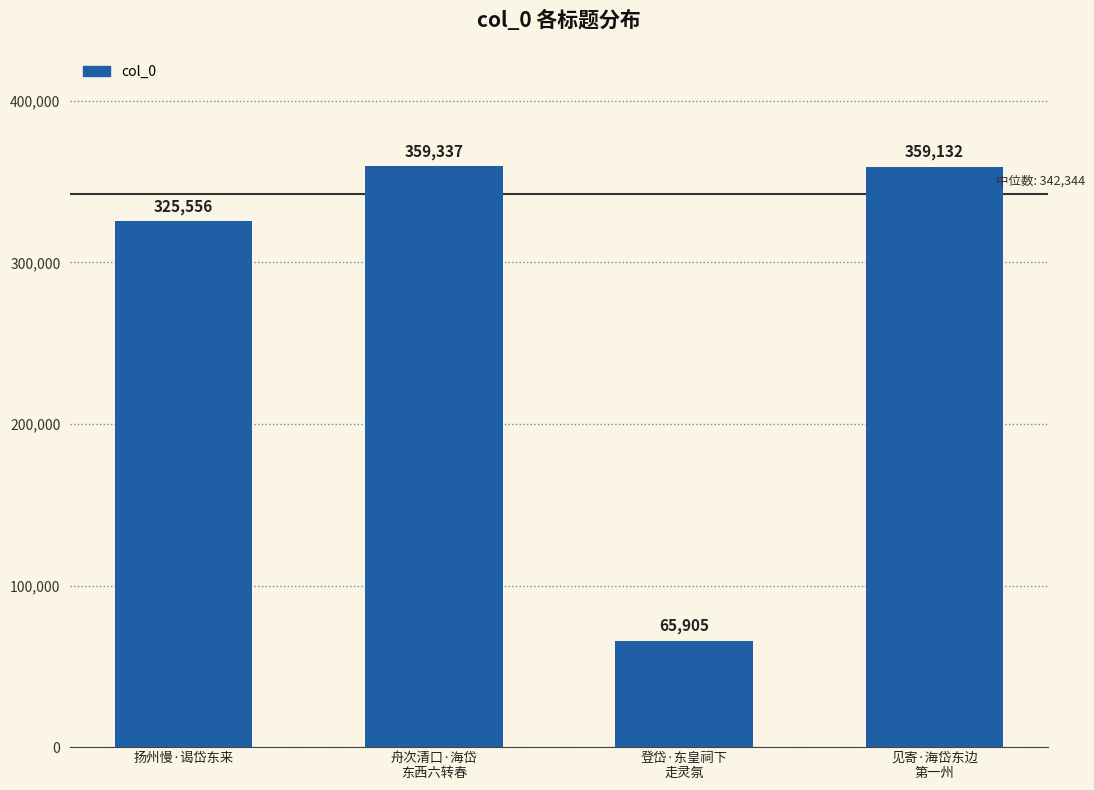

What is the value of the 4th bar from the left?

359132